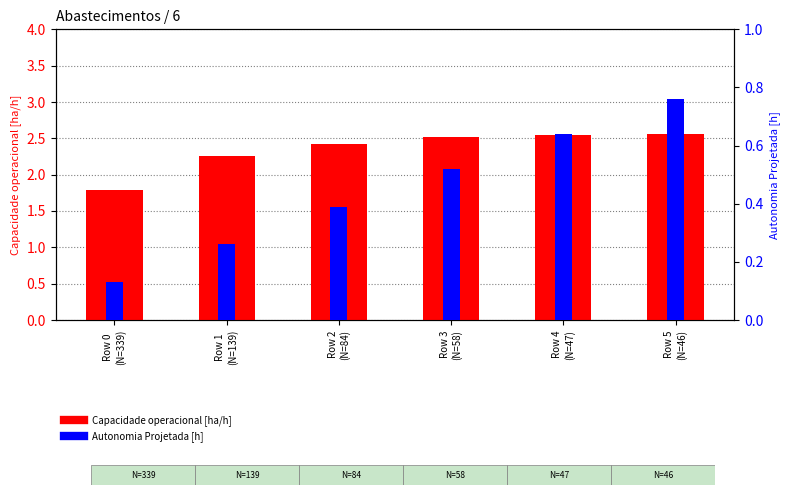

What is the sum of all Autonomia Projetada [h] values?

2.7